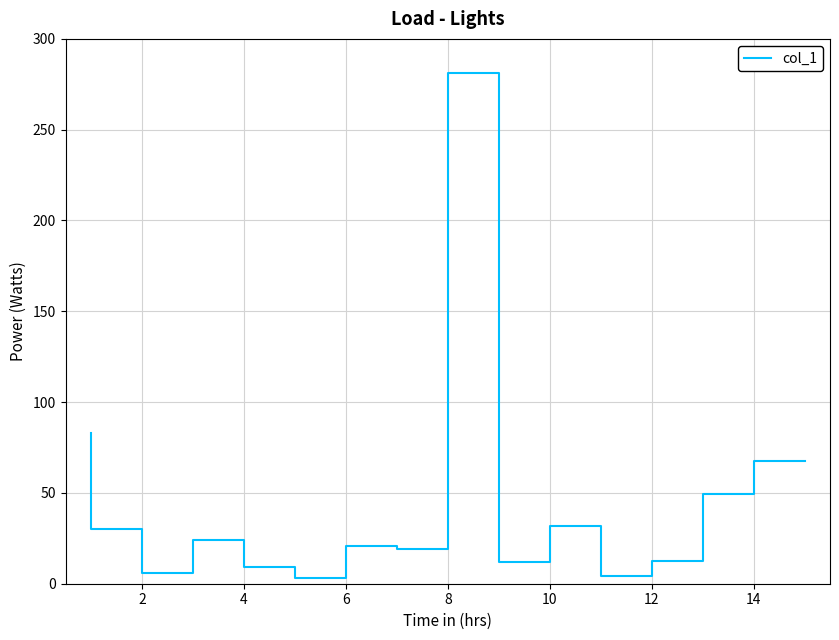

How many data points does each series have?

15